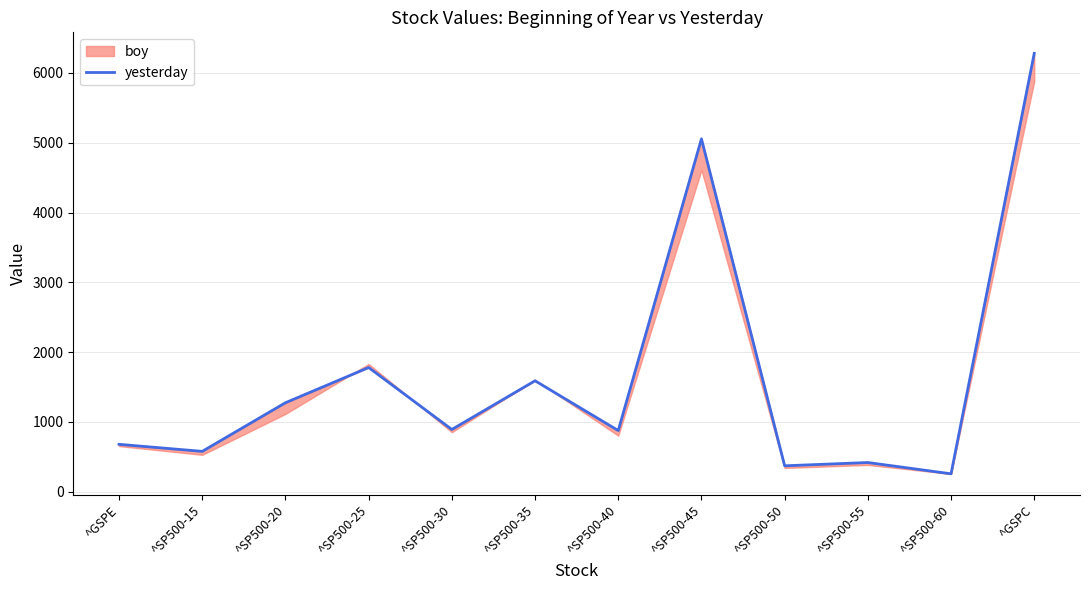

What is the maximum value shown in the chart?

6280.5